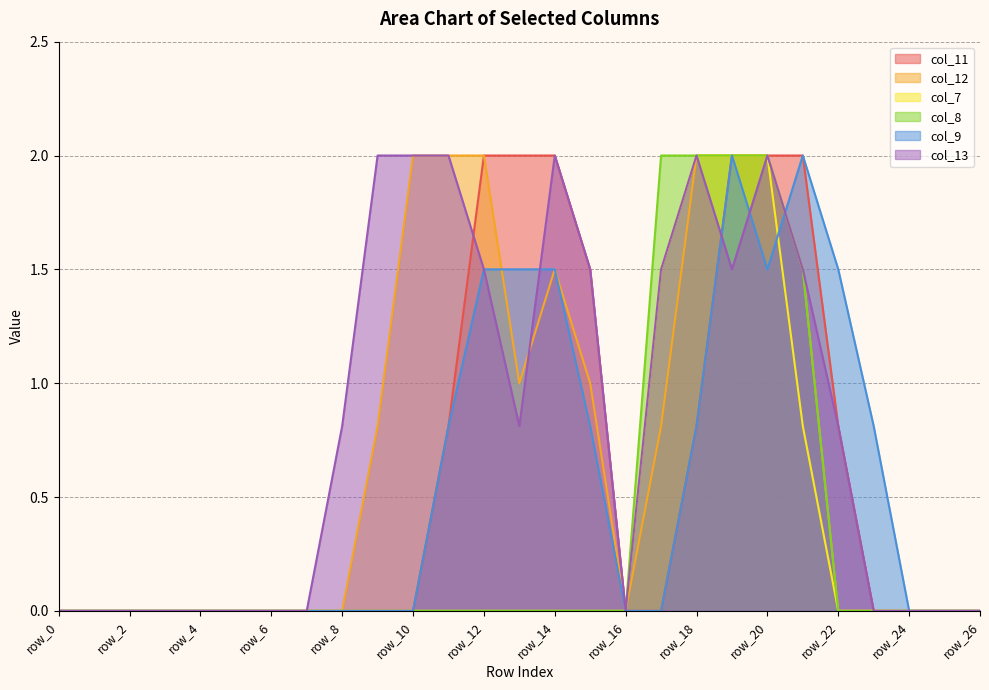

What is the average value of the col_11 series?

0.6